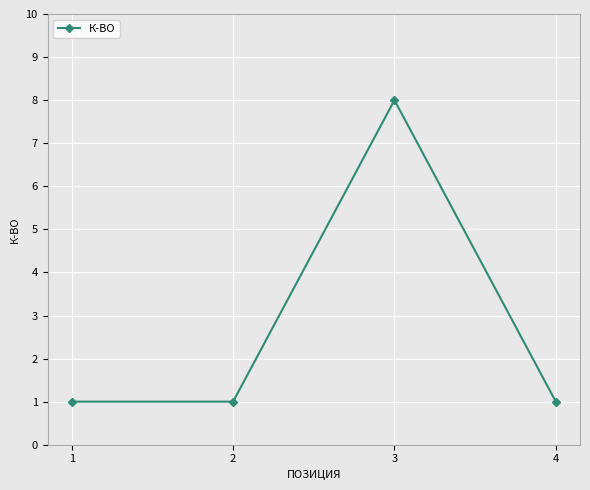

What is the difference between the maximum and second lowest values?

7